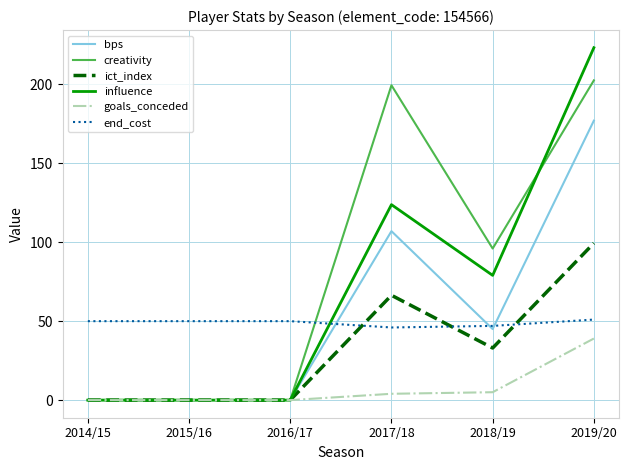

How many lines are shown in the chart?

6